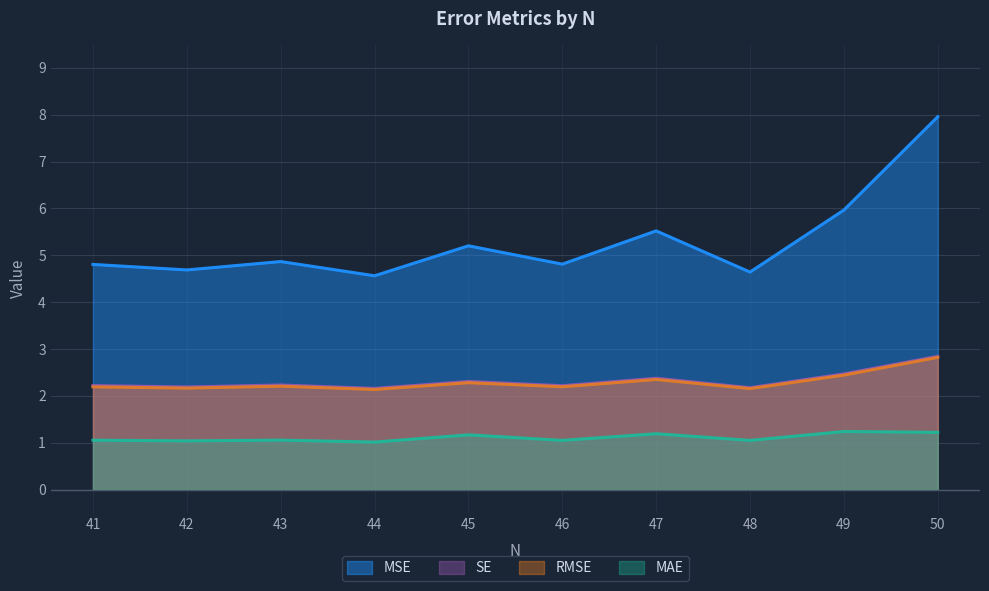

Which category has the highest value across all series?

50